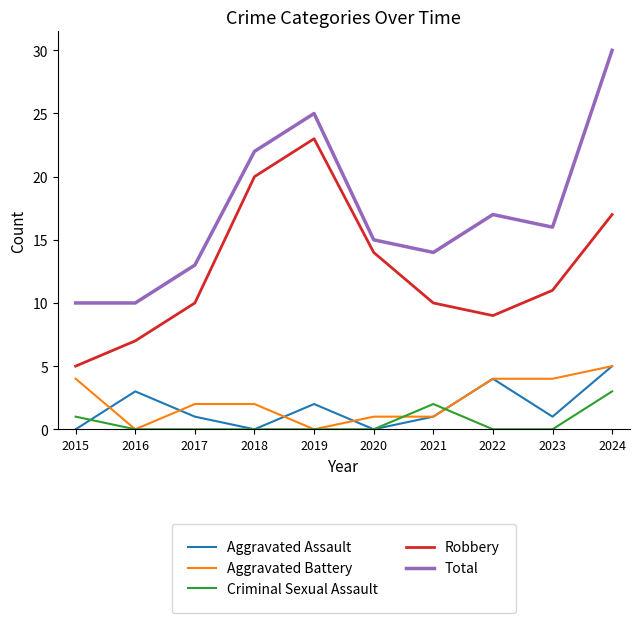

Which series has the largest total across all categories?

Total